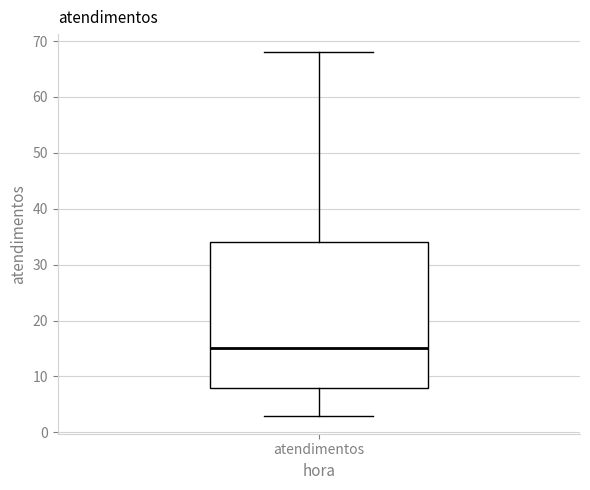

Where does the lower whisker of the box for atendimentos end on the y-axis? The values are not printed on the chart, so give them approximately, as read against the axis.

3